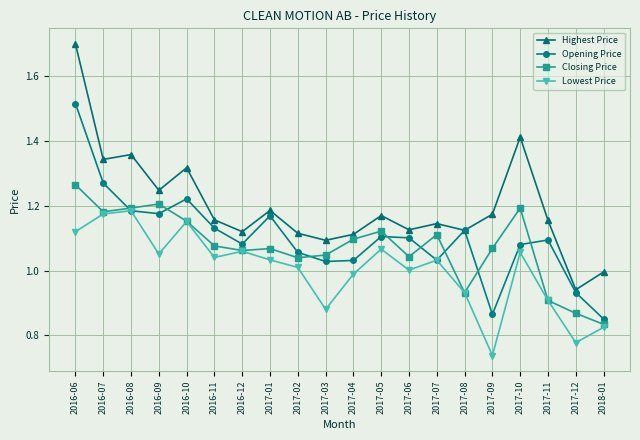

List the series in order of their peak value, highest first.

Highest Price, Opening Price, Closing Price, Lowest Price